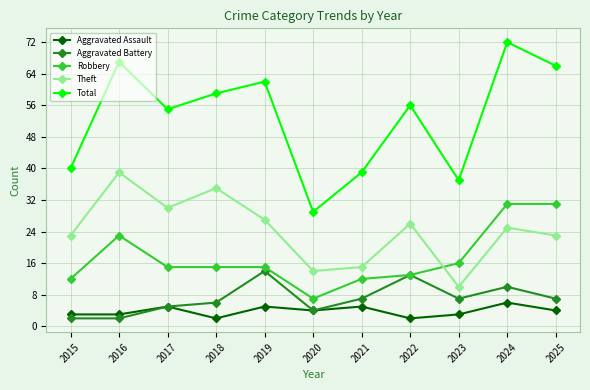

What is the value of the Robbery point at the 8th from the left?

13